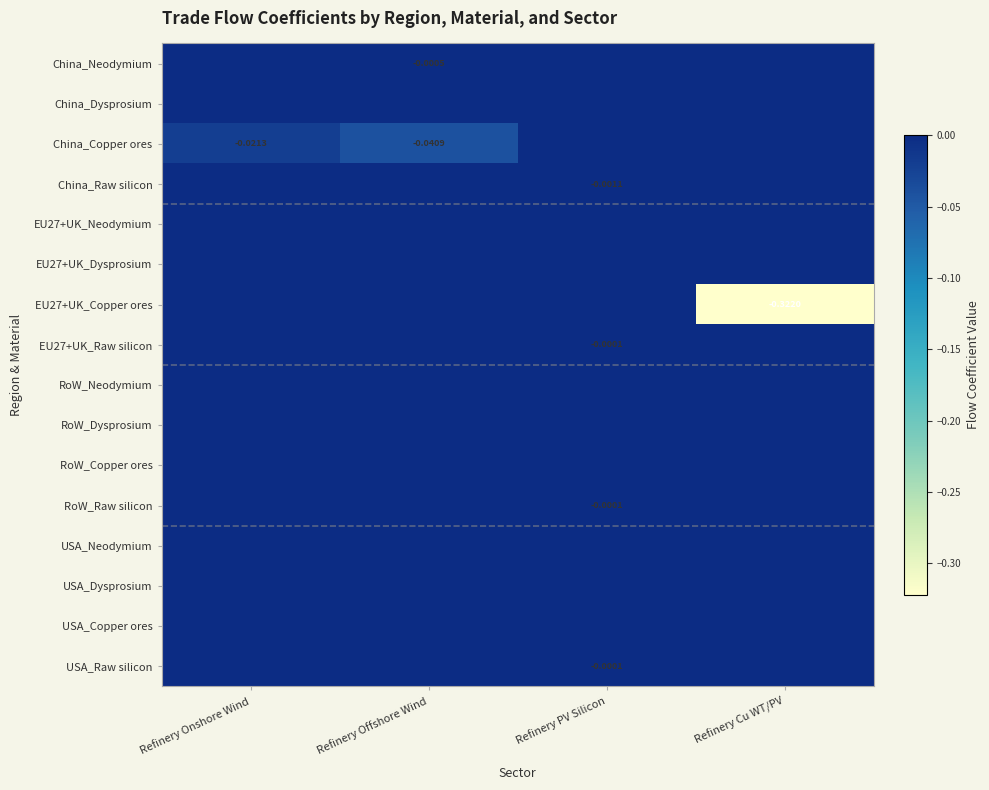

Is the value of EU27+UK_Copper ores at Refinery Offshore Wind greater than the value of RoW_Dysprosium at Refinery PV Silicon?

No